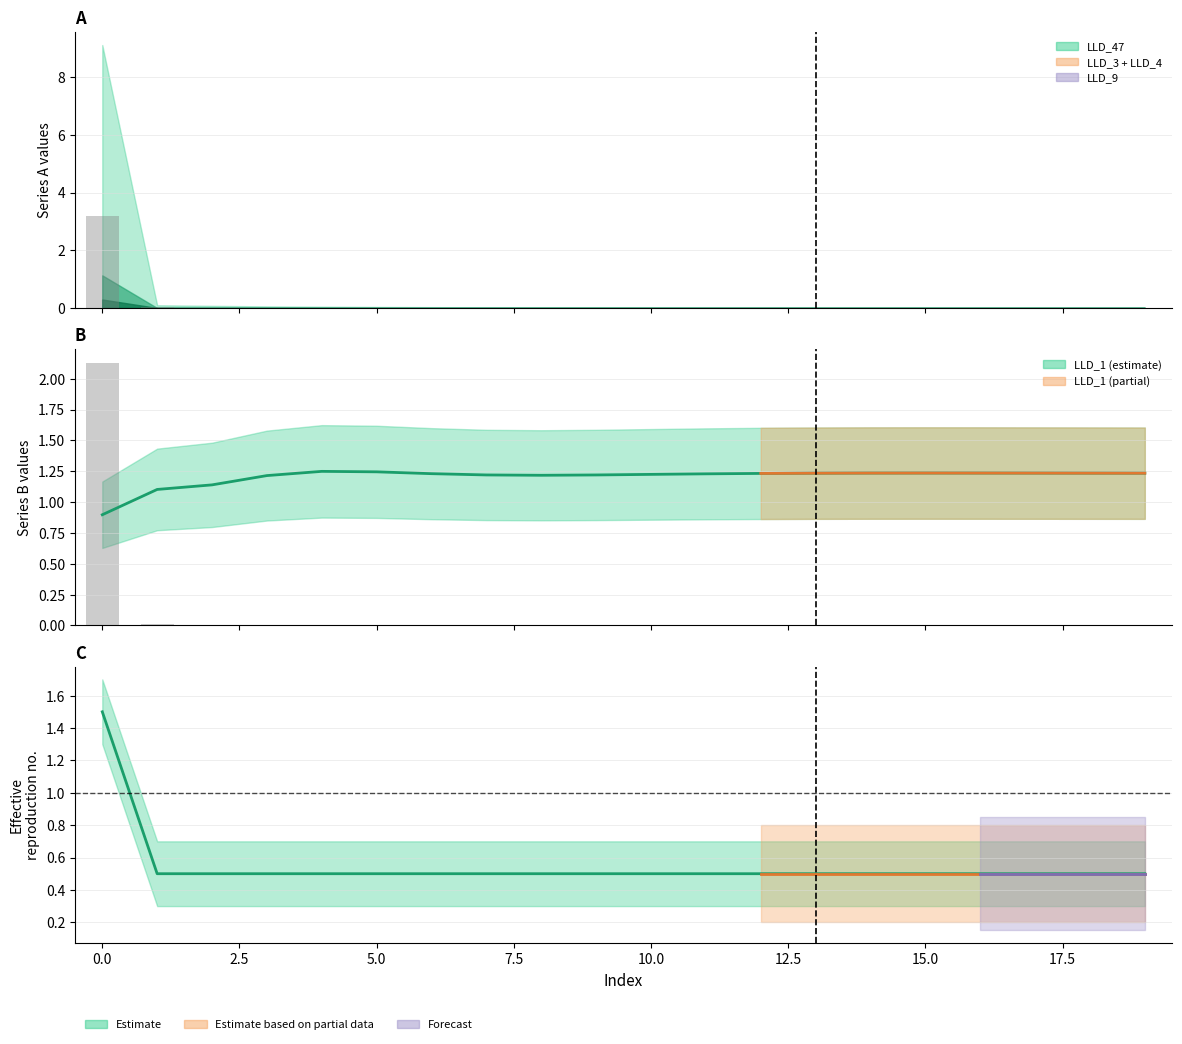

List the labels in order of LLD_3 value, largest first.

0, 1, 2, 3, 4, 5, 6, 7, 8, 9, 10, 11, 12, 13, 14, 15, 16, 17, 18, 19